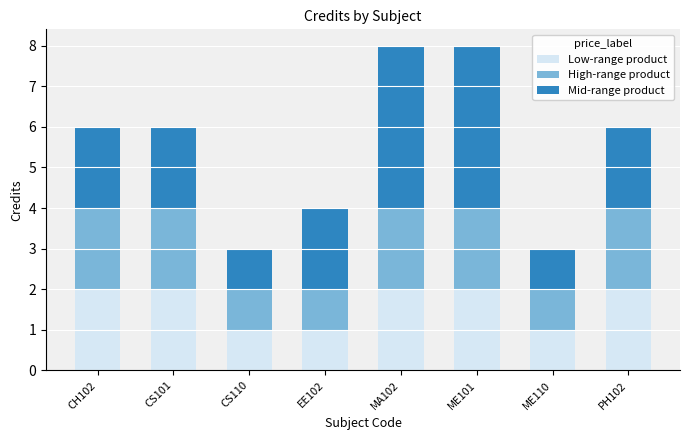

Reading left to right, list the values for the Low-range product series.

CH102=2	CS101=2	CS110=1	EE102=1	MA102=2	ME101=2	ME110=1	PH102=2